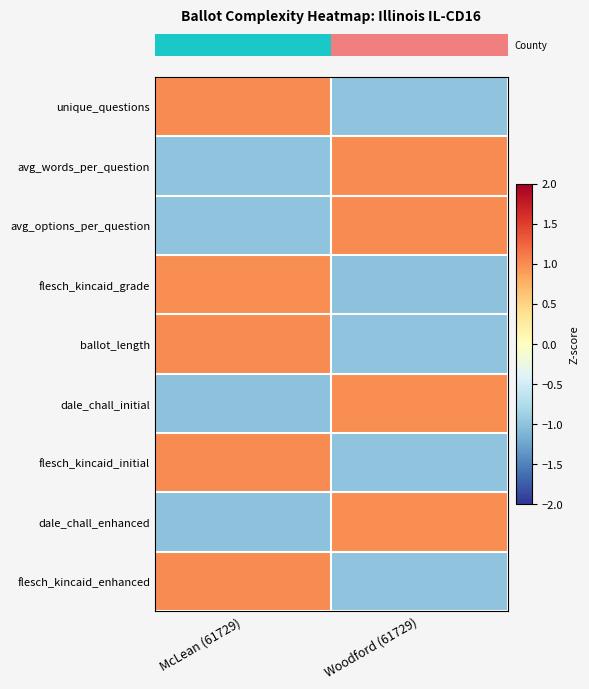

Which label corresponds to the smallest value in the chart?

McLean (61729)